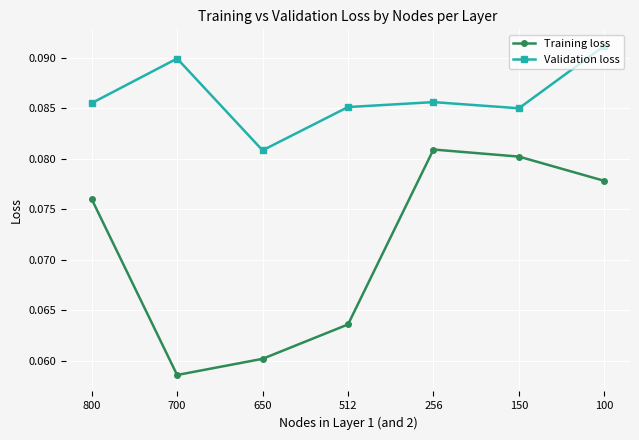

At which category is the sum across all series the highest?

100